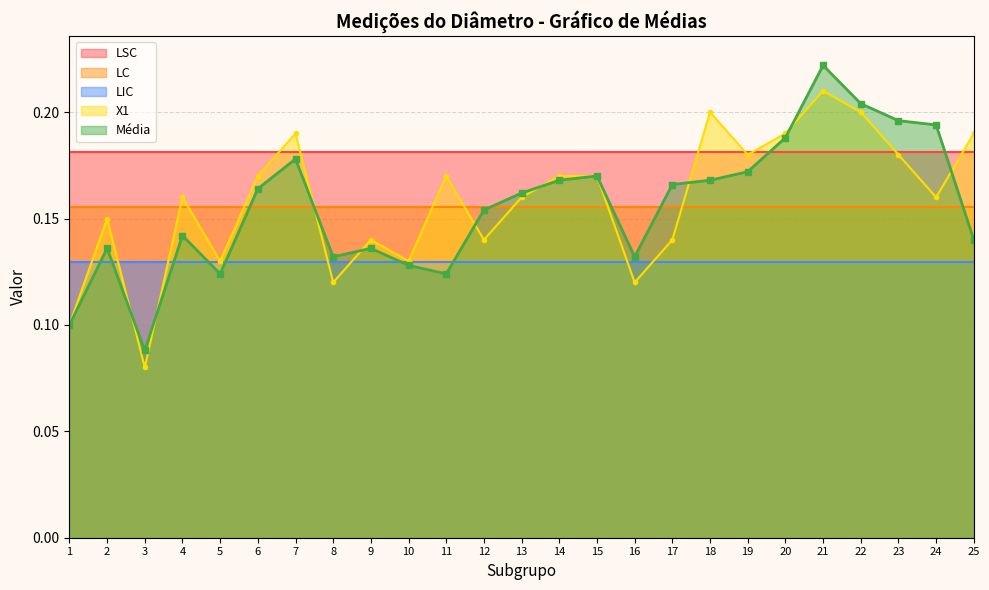

Reading left to right, what are all the values shown in this chart?

LSC: 1=0.2	2=0.2	3=0.2	4=0.2	5=0.2	6=0.2	7=0.2	8=0.2	9=0.2	10=0.2	11=0.2	12=0.2	13=0.2	14=0.2	15=0.2	16=0.2	17=0.2	18=0.2	19=0.2	20=0.2	21=0.2	22=0.2	23=0.2	24=0.2	25=0.2
LC: 1=0.2	2=0.2	3=0.2	4=0.2	5=0.2	6=0.2	7=0.2	8=0.2	9=0.2	10=0.2	11=0.2	12=0.2	13=0.2	14=0.2	15=0.2	16=0.2	17=0.2	18=0.2	19=0.2	20=0.2	21=0.2	22=0.2	23=0.2	24=0.2	25=0.2
X1: 1=0.1	2=0.1	3=0.1	4=0.2	5=0.1	6=0.2	7=0.2	8=0.1	9=0.1	10=0.1	11=0.2	12=0.1	13=0.2	14=0.2	15=0.2	16=0.1	17=0.1	18=0.2	19=0.2	20=0.2	21=0.2	22=0.2	23=0.2	24=0.2	25=0.2
Média: 1=0.1	2=0.1	3=0.1	4=0.1	5=0.1	6=0.2	7=0.2	8=0.1	9=0.1	10=0.1	11=0.1	12=0.2	13=0.2	14=0.2	15=0.2	16=0.1	17=0.2	18=0.2	19=0.2	20=0.2	21=0.2	22=0.2	23=0.2	24=0.2	25=0.1
LIC: 1=0.1	2=0.1	3=0.1	4=0.1	5=0.1	6=0.1	7=0.1	8=0.1	9=0.1	10=0.1	11=0.1	12=0.1	13=0.1	14=0.1	15=0.1	16=0.1	17=0.1	18=0.1	19=0.1	20=0.1	21=0.1	22=0.1	23=0.1	24=0.1	25=0.1